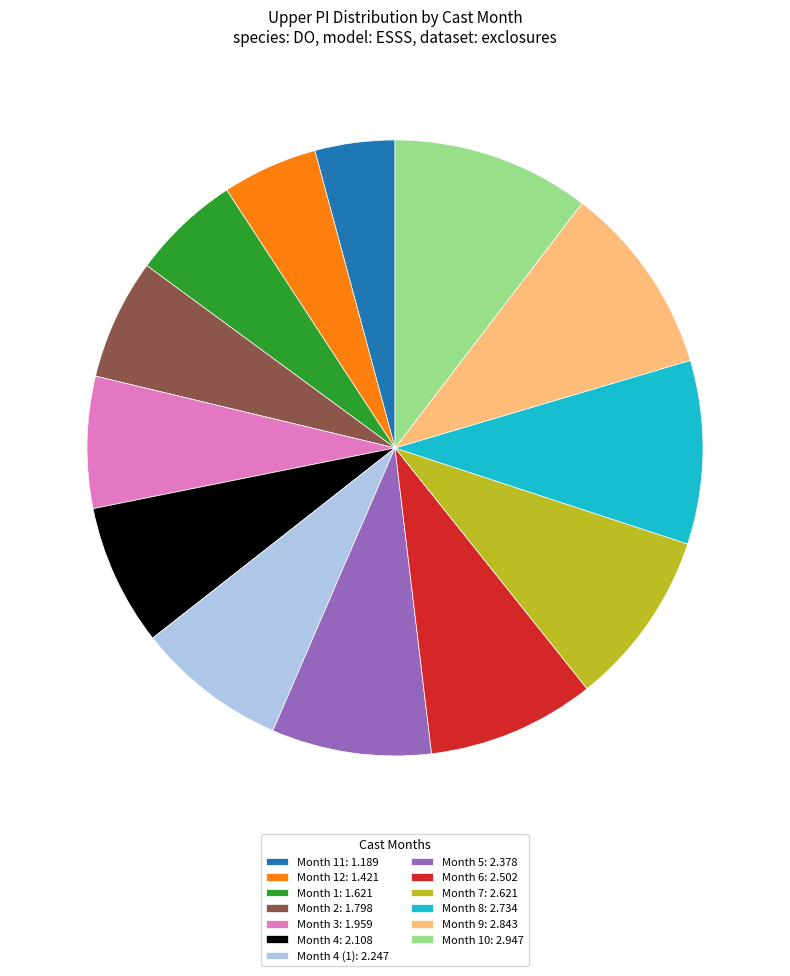

Is the sum of Month 4 (1): 2.247 and Month 7: 2.621 greater than half?

No